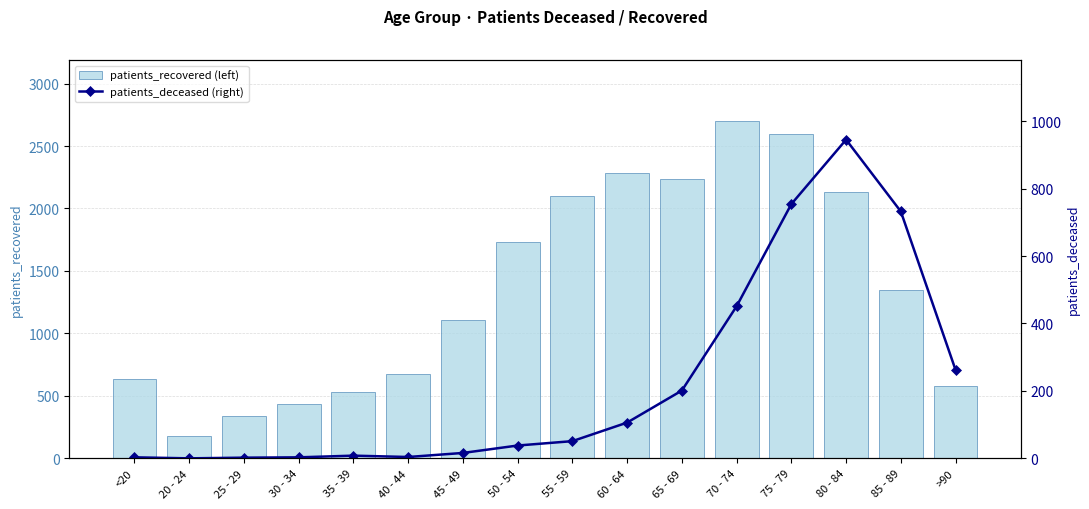

What are all the series names shown in the legend?

patients_recovered (left), patients_deceased (right)